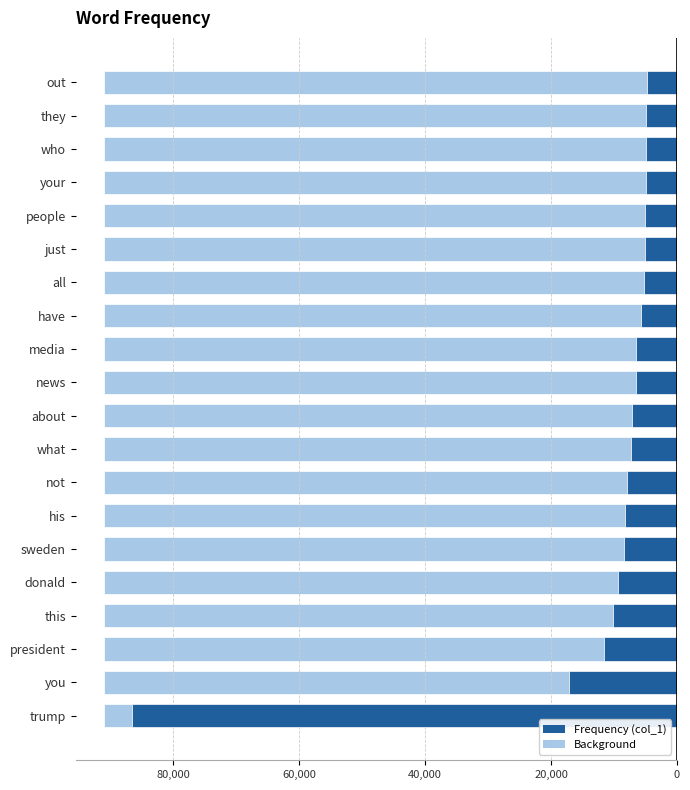

How many data points are above -6565?

9